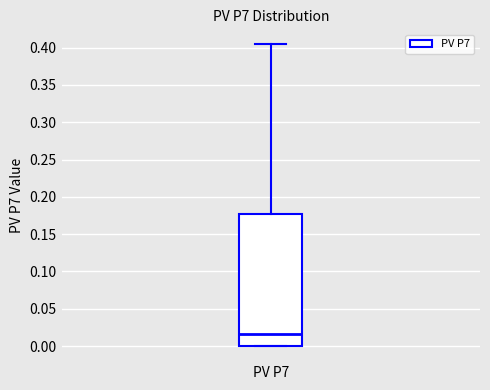

Where is the lower edge of the box for PV P7 on the y-axis? The values are not printed on the chart, so give them approximately, as read against the axis.

0.000